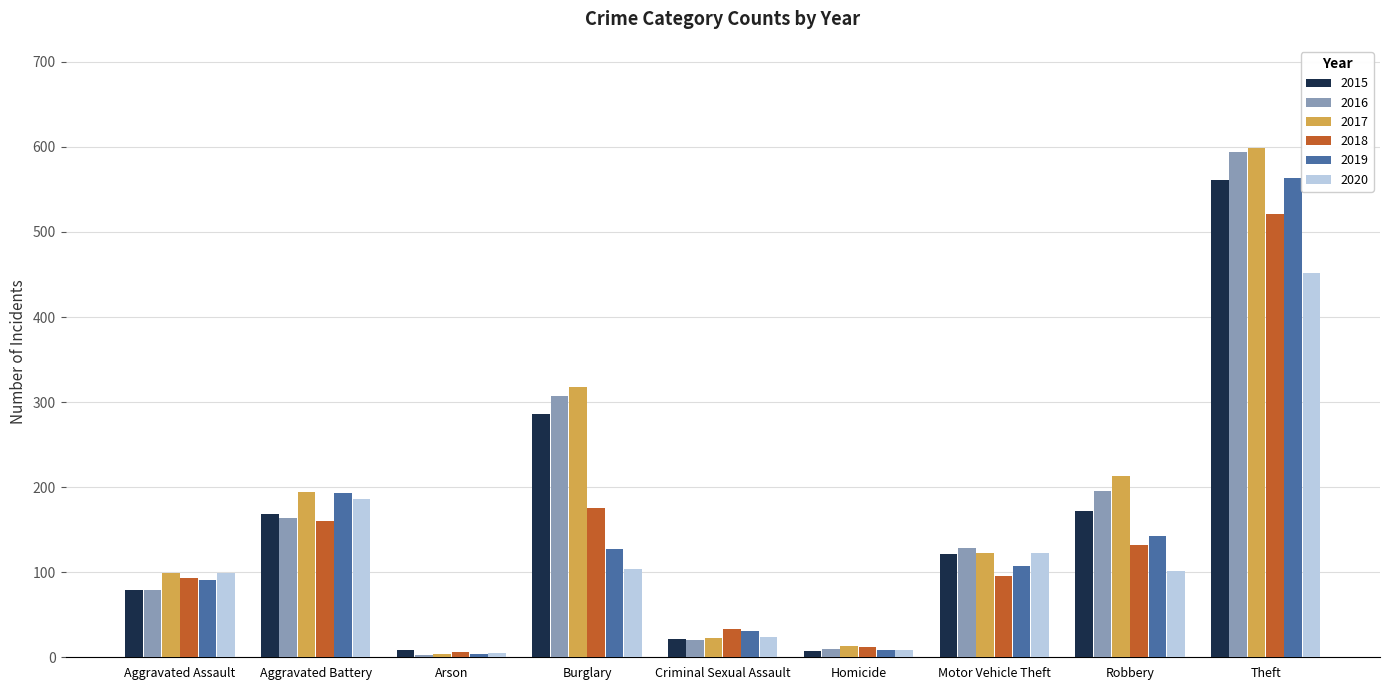

What is the difference between the highest and lowest values at Burglary?

214